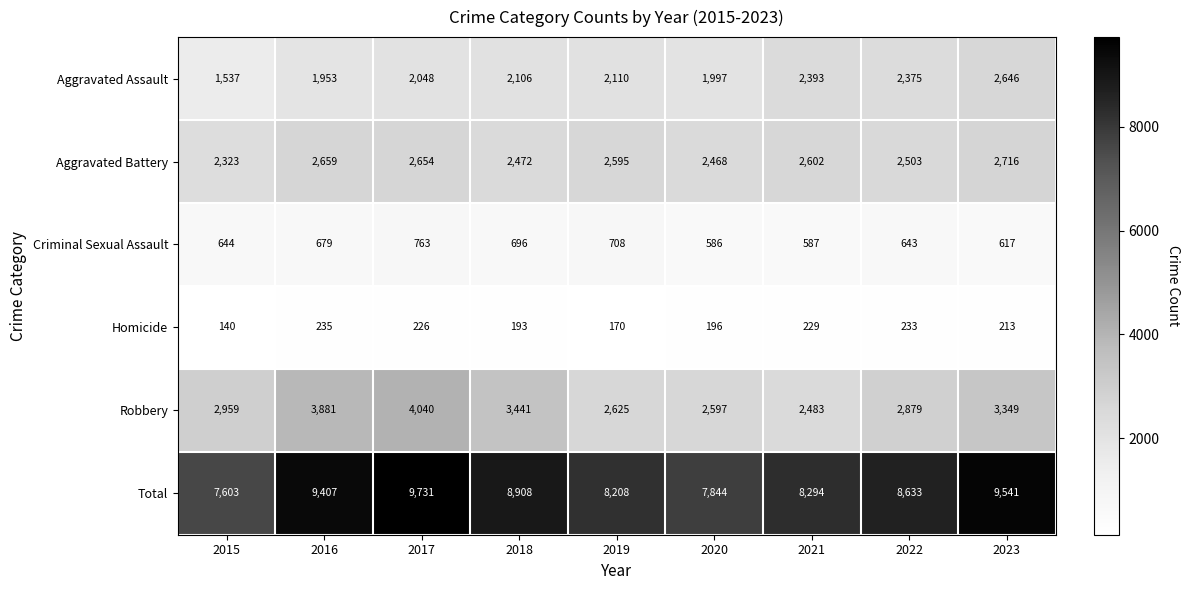

How many data points in Aggravated Assault are less than 2106?

4